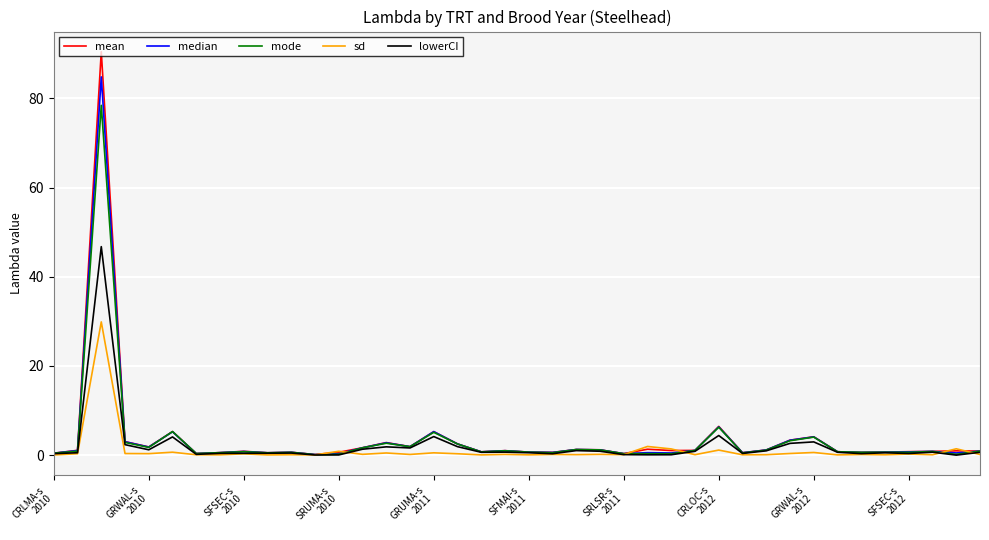

Which series has the widest spread of values?

mean